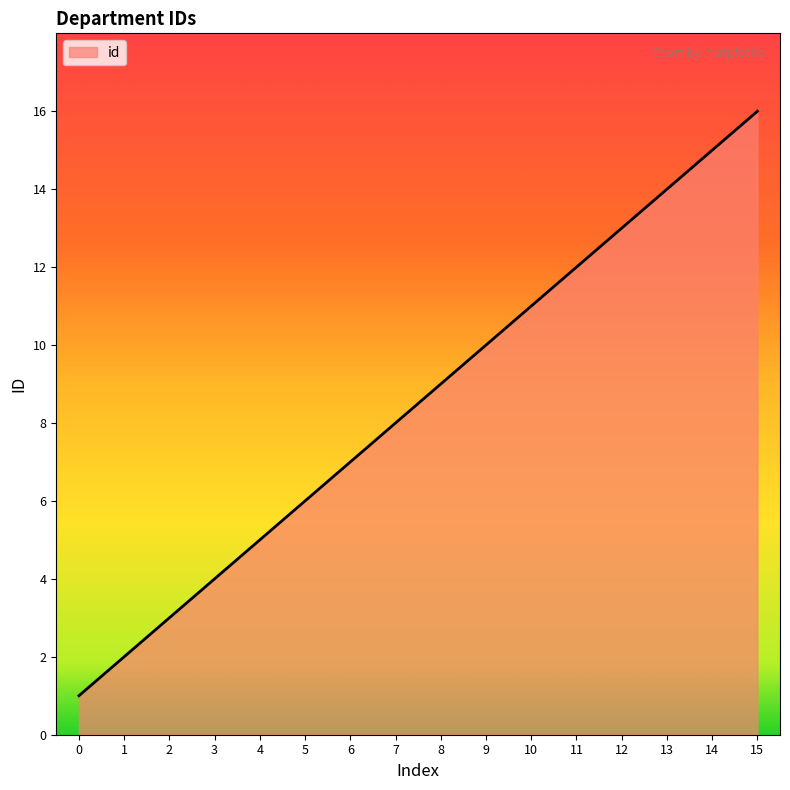

What is the smallest value displayed?

1